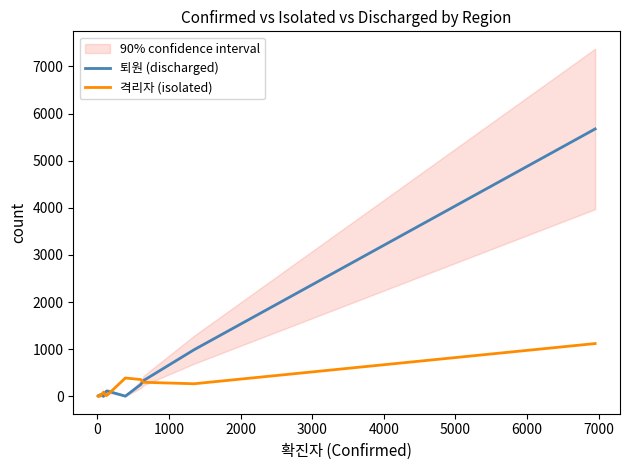

How many series are shown in this chart?

2